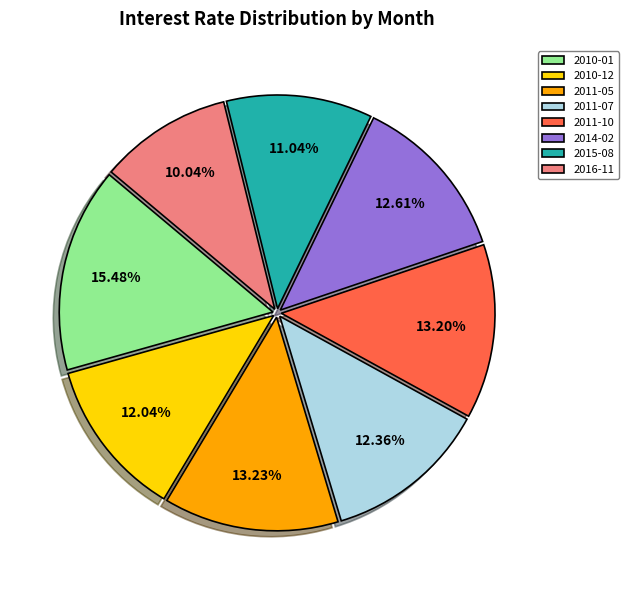

Is there a majority slice in this chart?

No